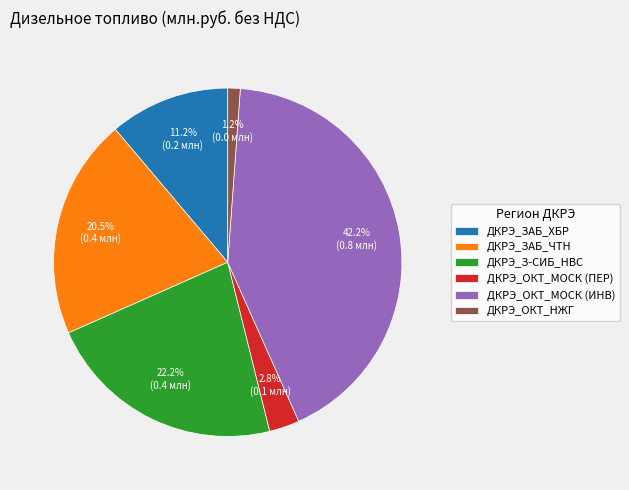

Which has a higher value, ДКРЭ_ОКТ_НЖГ or ДКРЭ_ЗАБ_ЧТН?

ДКРЭ_ЗАБ_ЧТН